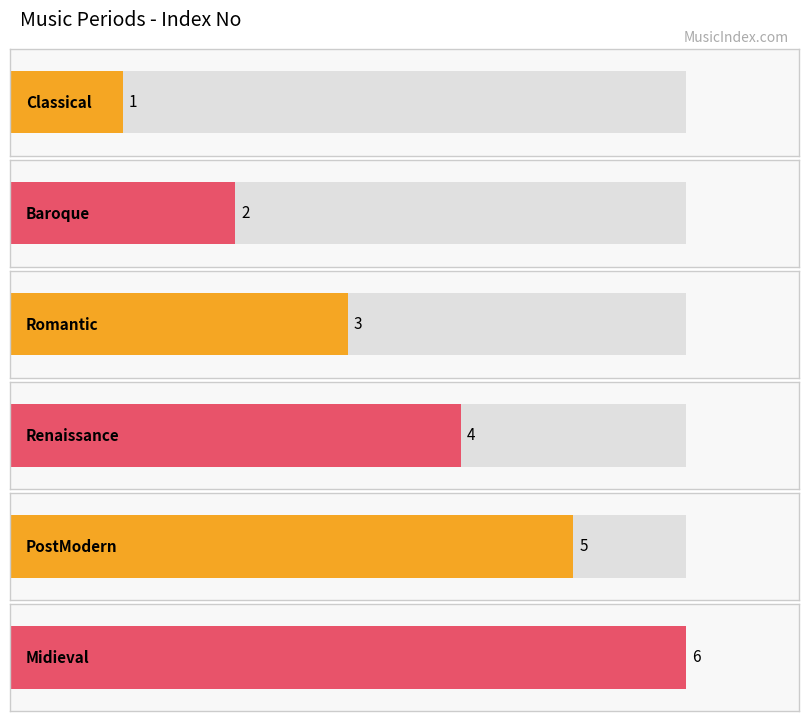

At which label is the value closest to 3?

Romantic